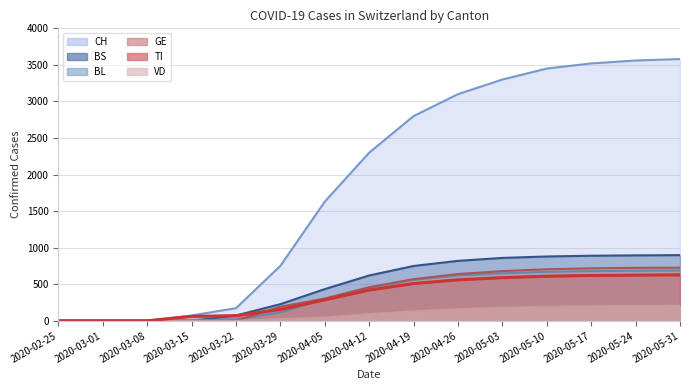

How many positive values does the CH series have?

13